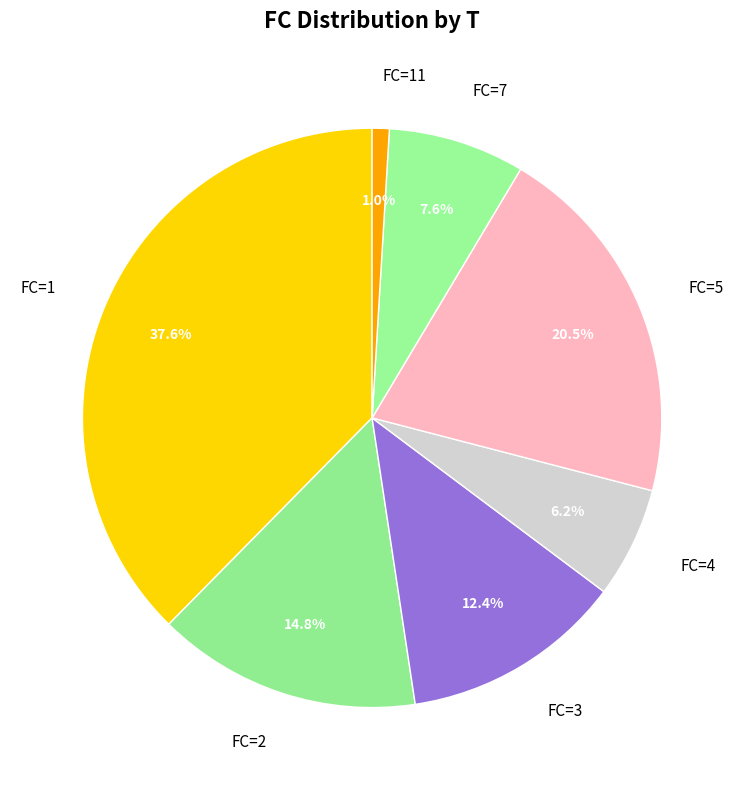

What is the ratio of the value at FC=1 to the value at FC=2?

2.5